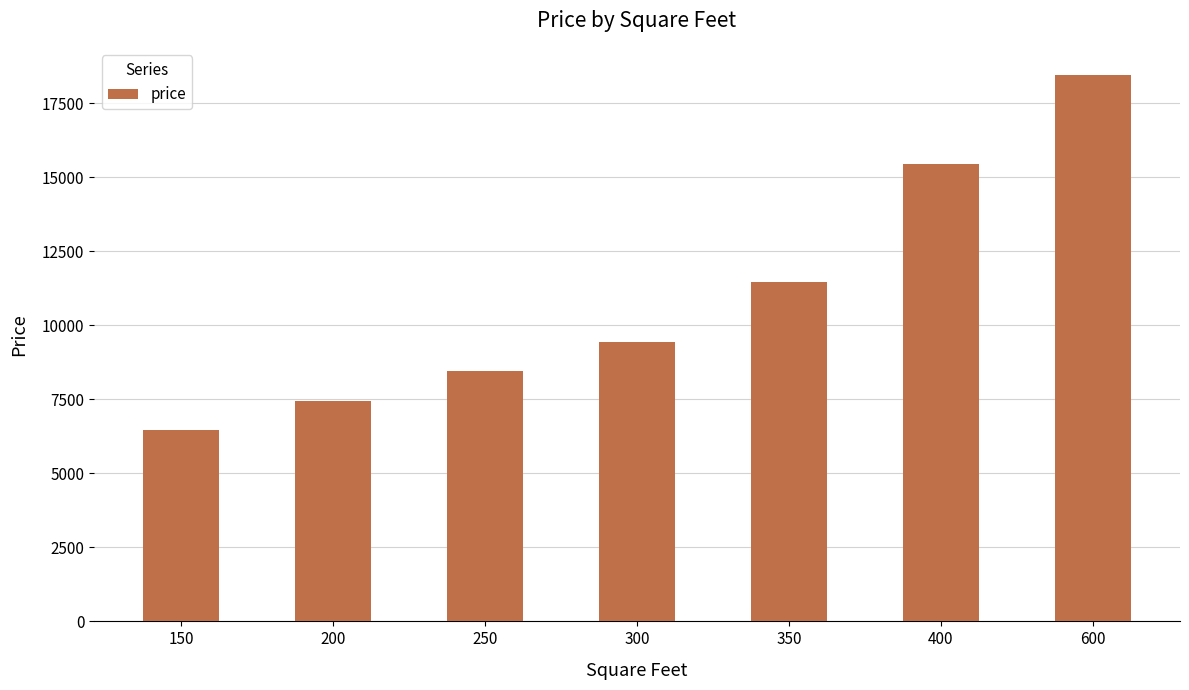

What is the smallest value displayed?

6450